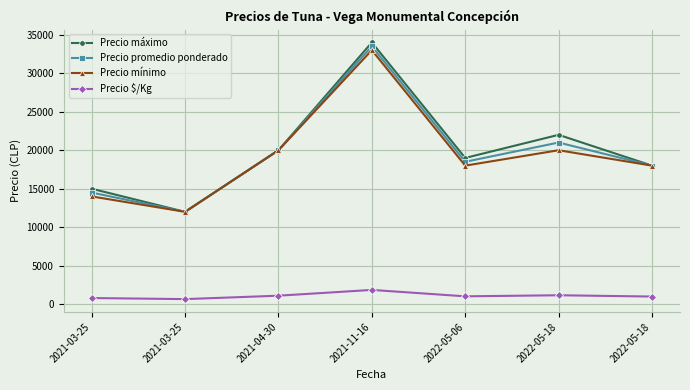

At which label is Precio promedio ponderado closest to 22750?

2022-05-18